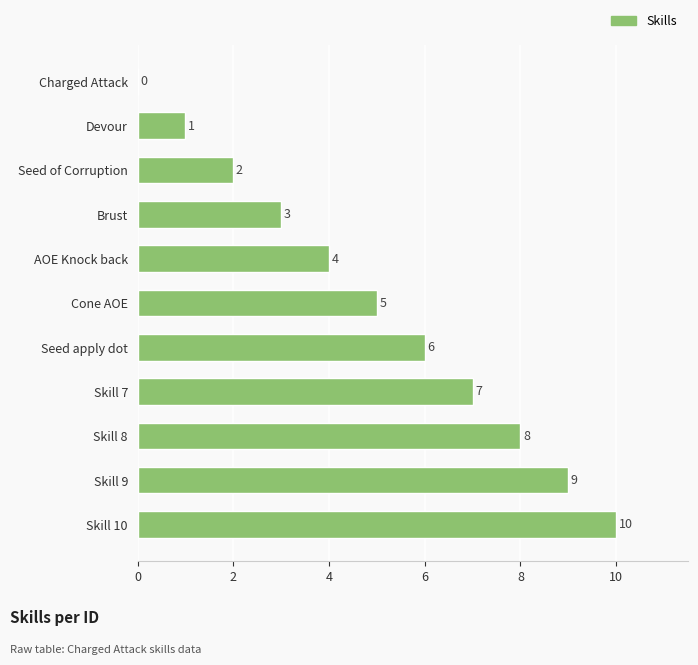

What is the sum of the values at Devour and AOE Knock back?

5